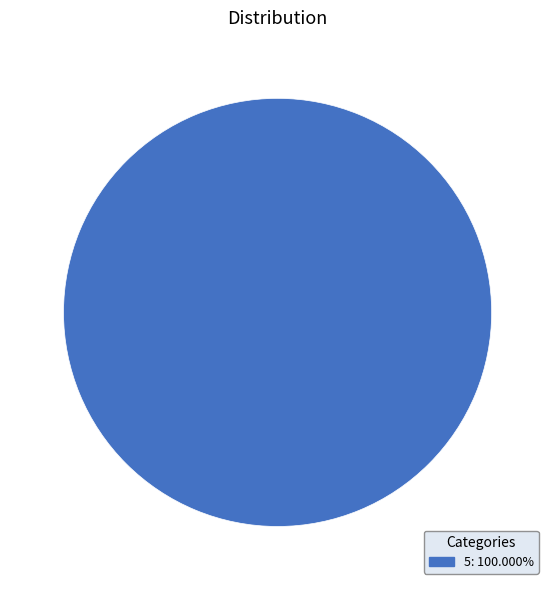

Does 5: 100.000% represent more than half of the total?

Yes